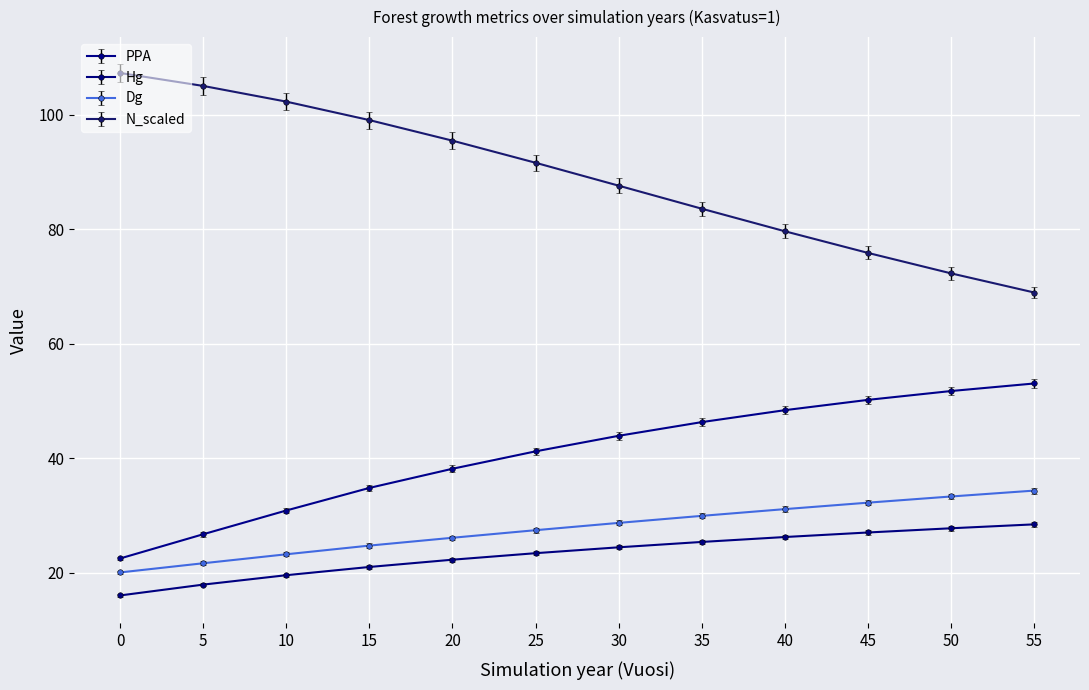

What are all the series names shown in the legend?

PPA, Hg, Dg, N_scaled